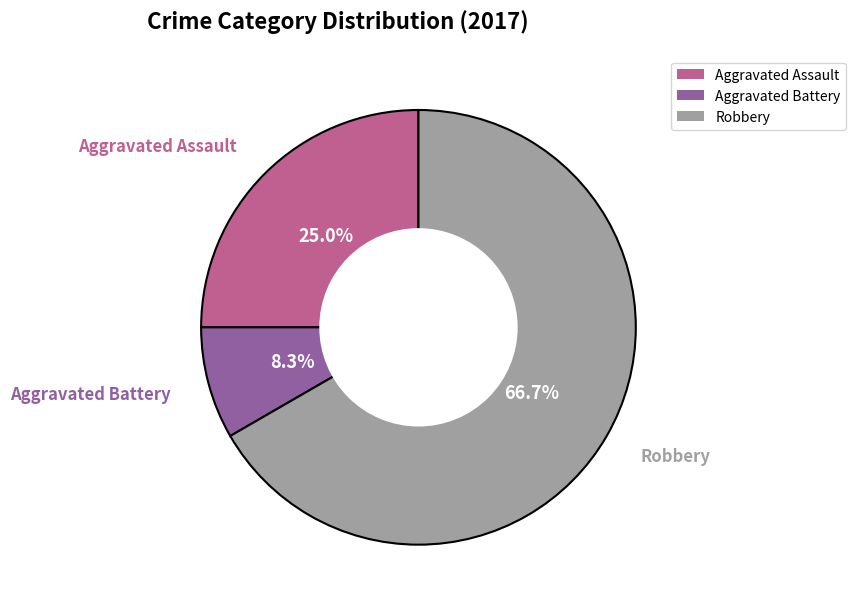

What is the majority slice?

Robbery